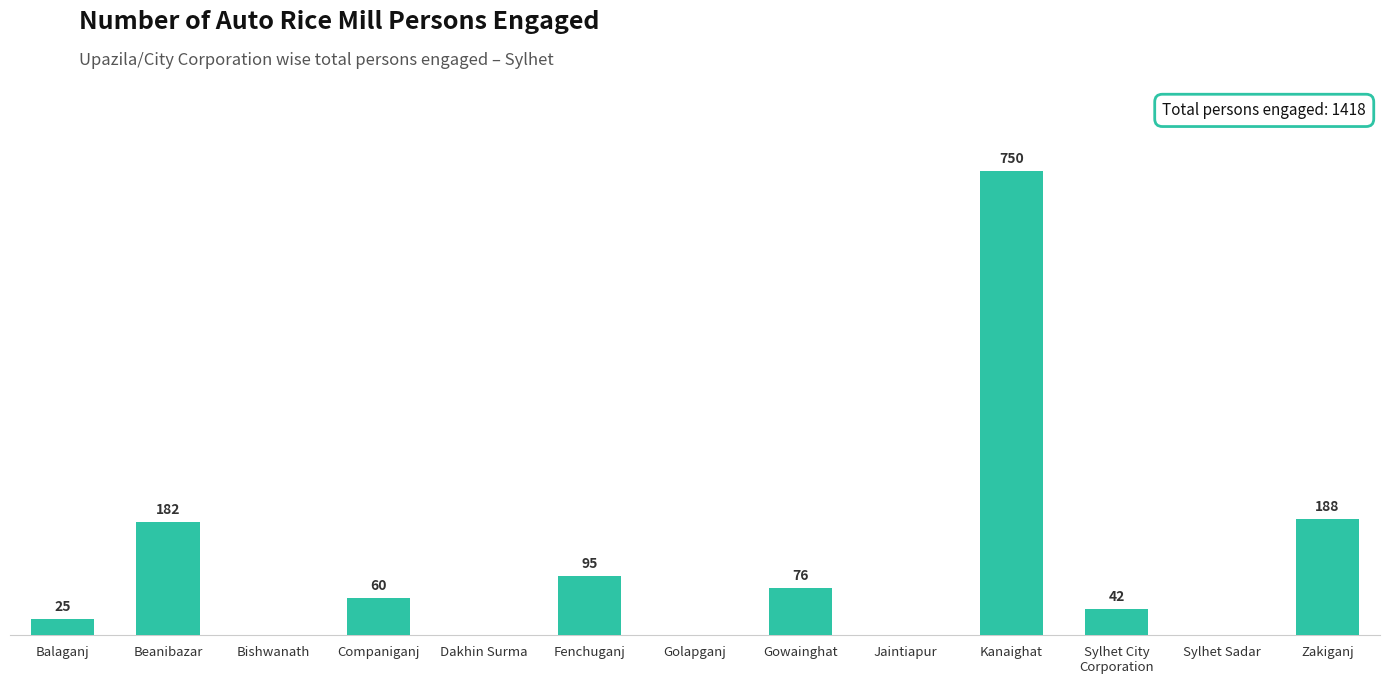

At which label does the data first exceed 42?

Beanibazar